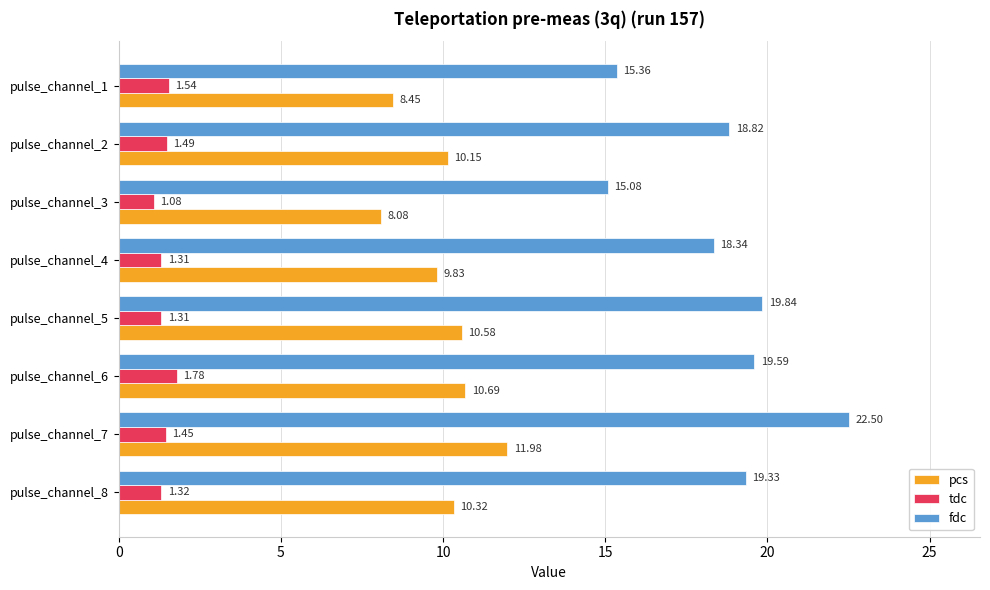

What is the total value across all series at pulse_channel_2?

30.5